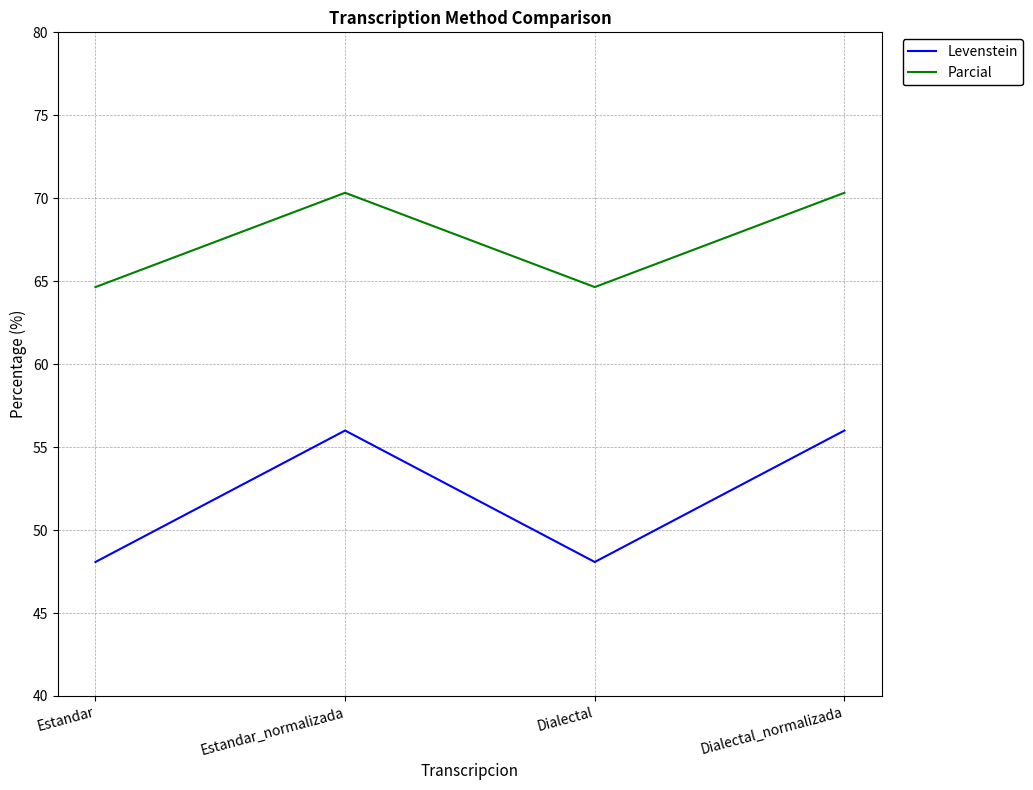

The value of Parcial at Dialectal is 64.6. True or false?

True